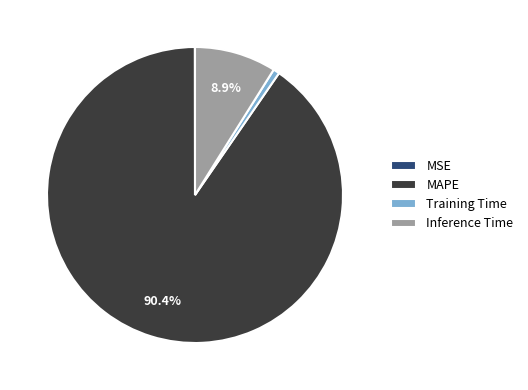

What is the largest slice in the pie chart?

MAPE